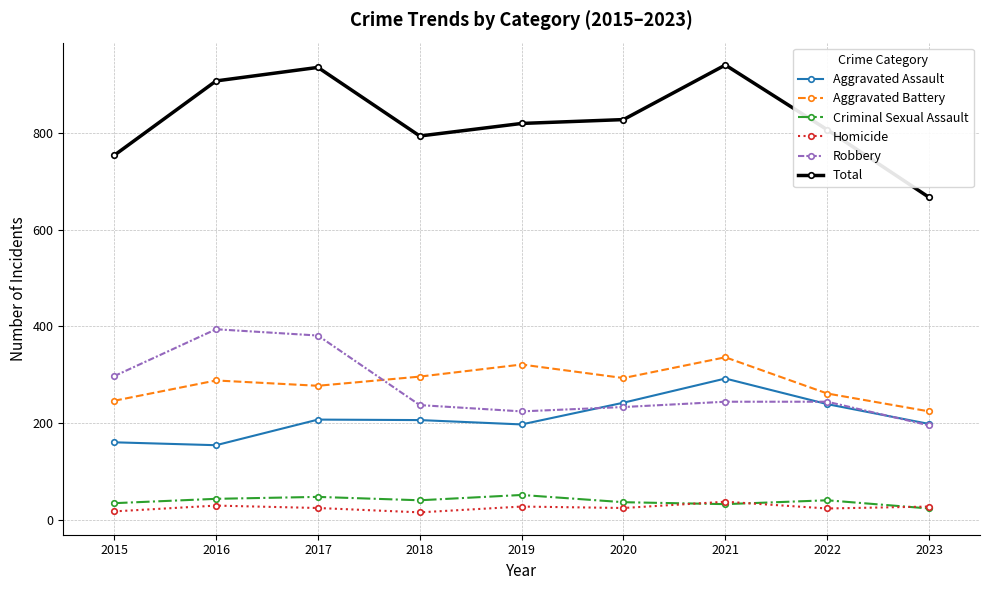

Which series has the widest spread of values?

Total